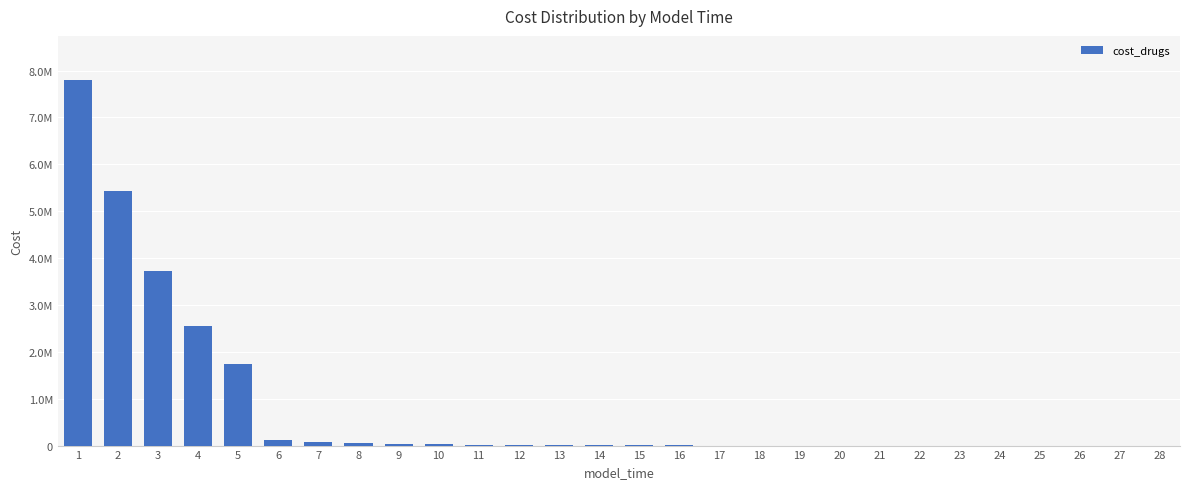

How many values exceed 5503?

14